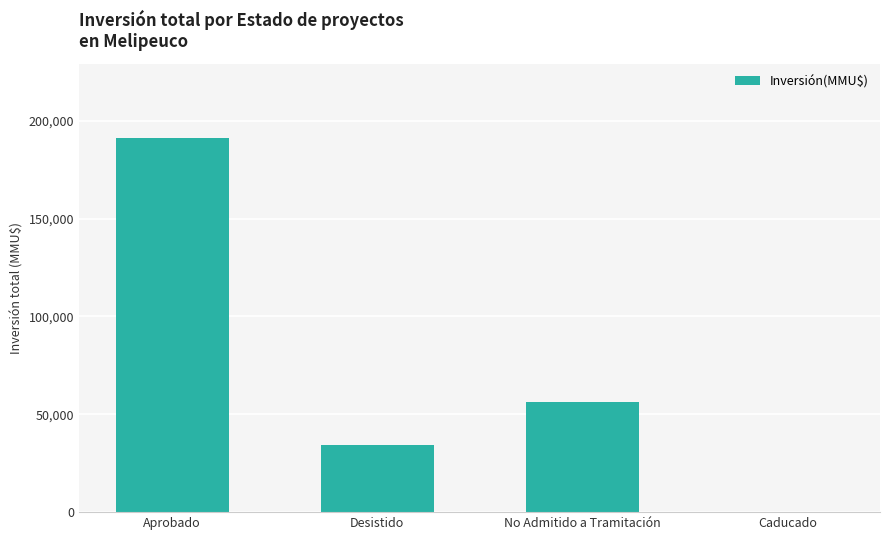

Which label corresponds to the largest value in the chart?

Aprobado